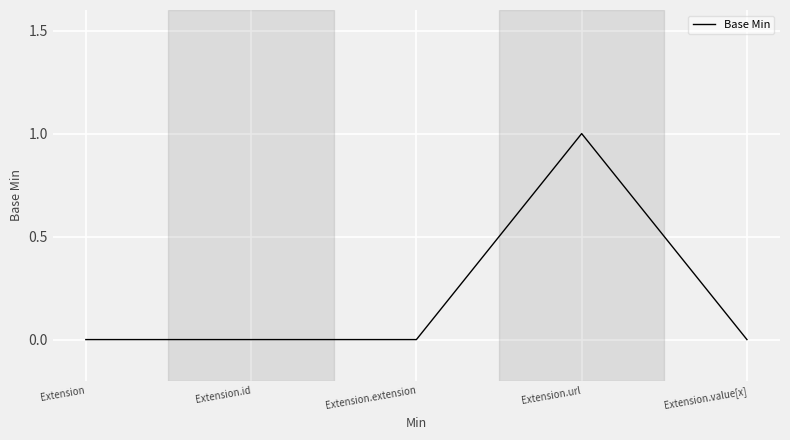

What position from the right is Extension?

5